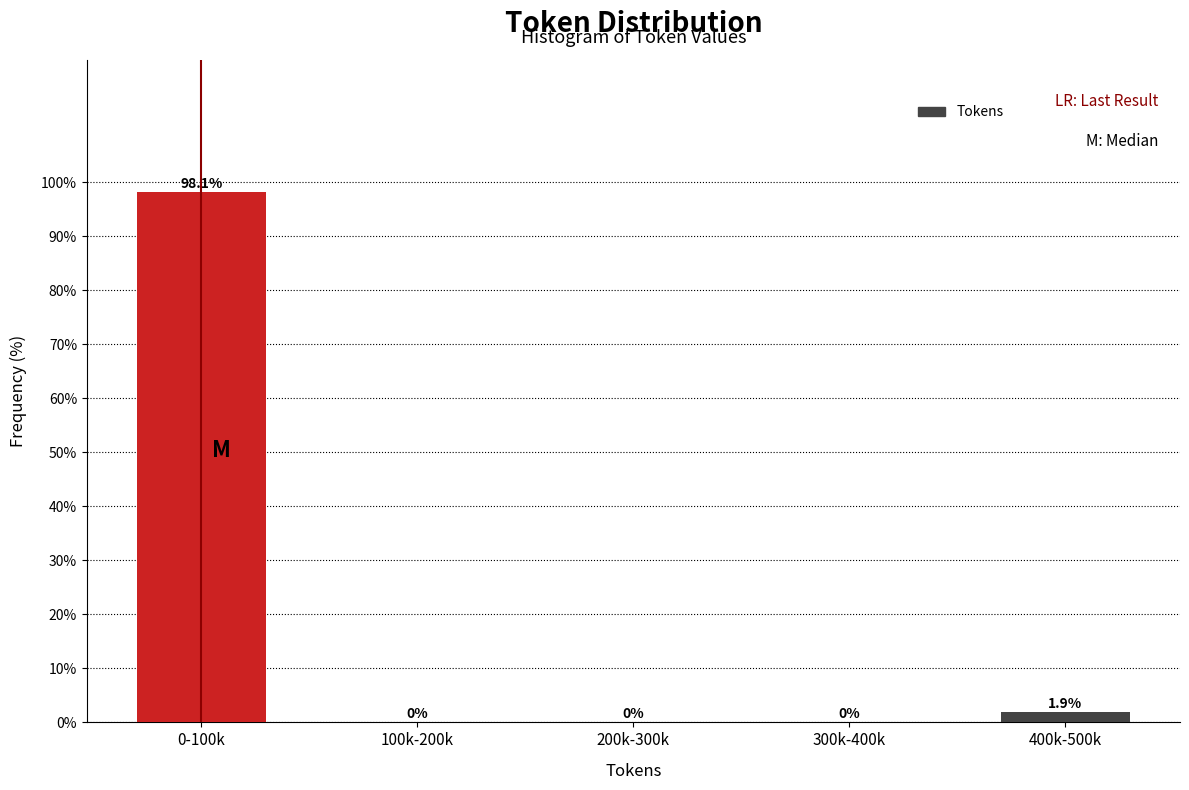

Reading left to right, extract all data points from this chart.

0-100k=98.1	100k-200k=0.0	200k-300k=0.0	300k-400k=0.0	400k-500k=1.9